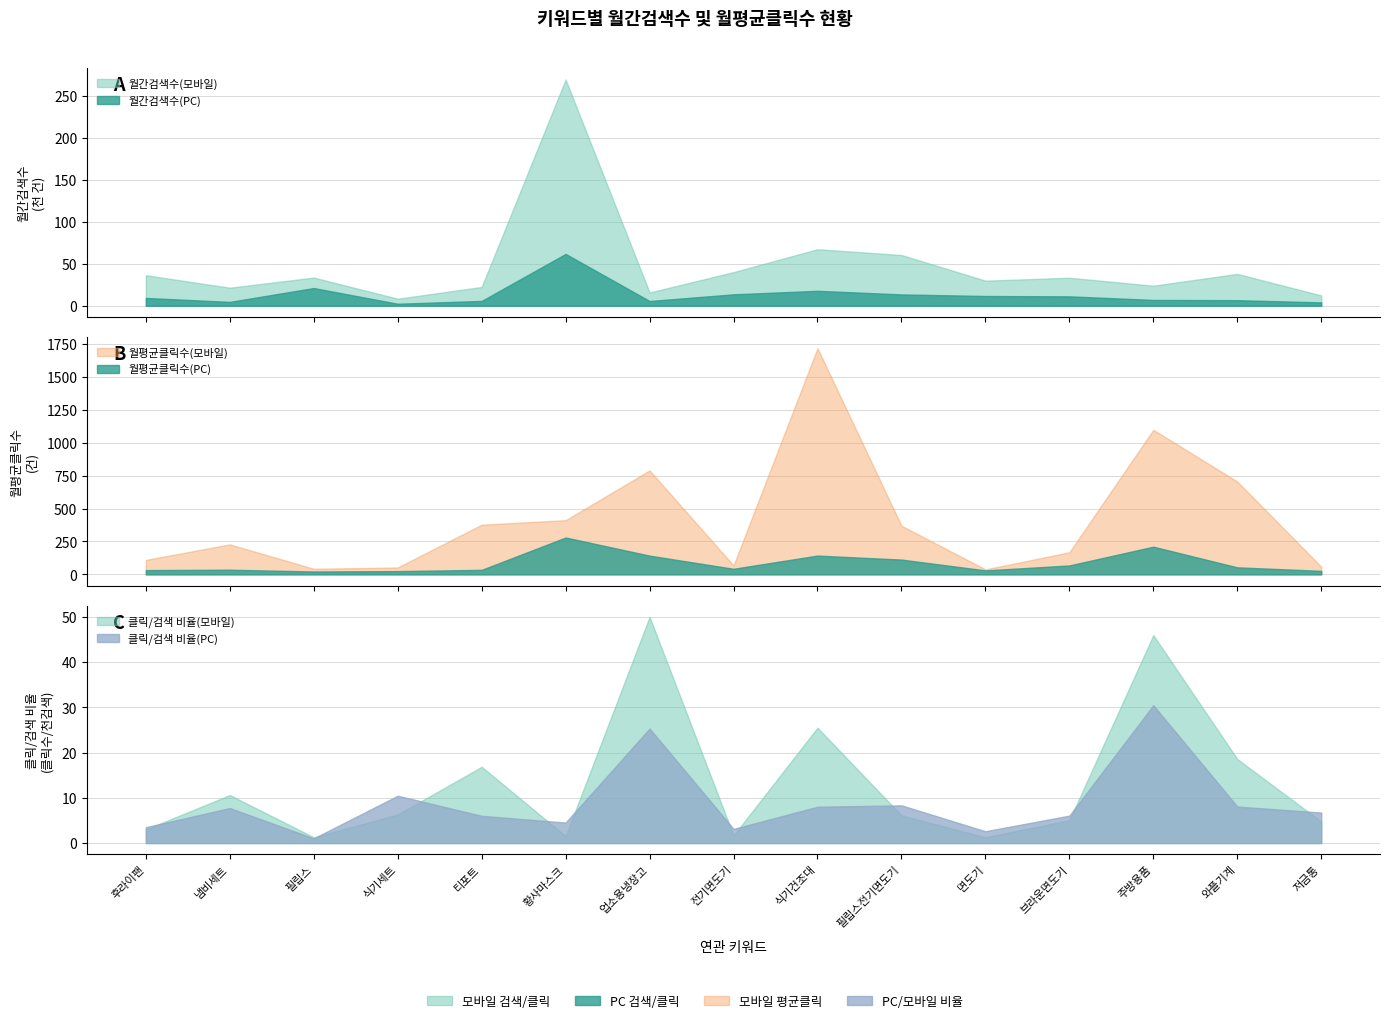

Which label corresponds to the smallest value in the chart?

필립스